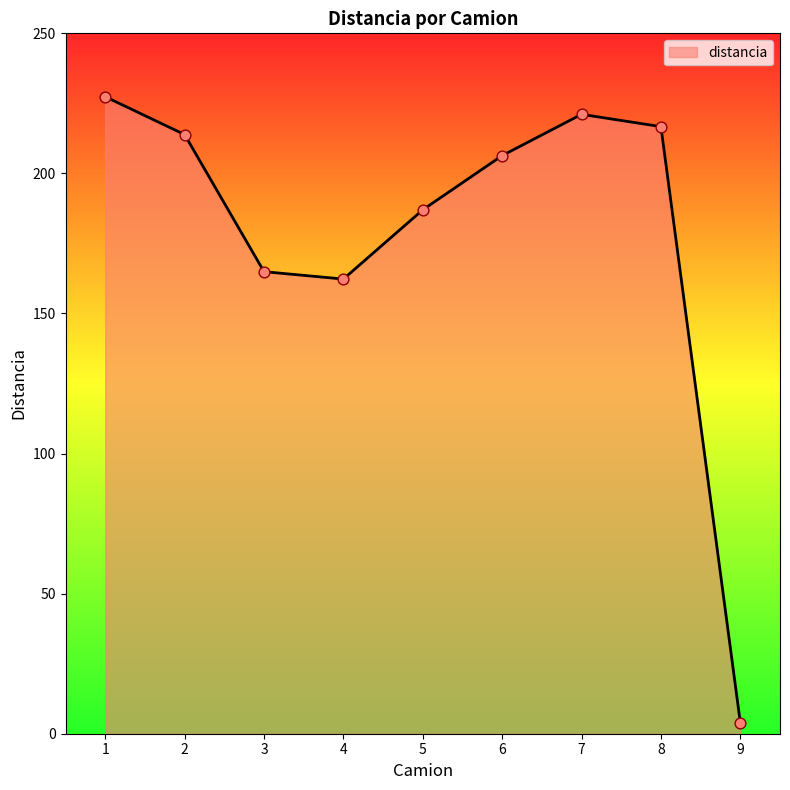

Which has a higher value, 2 or 9?

2